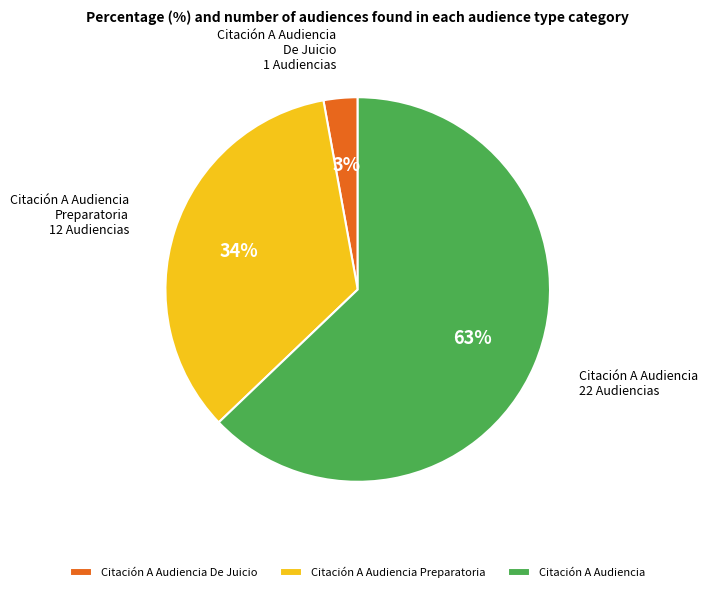

Is there a majority slice in this chart?

Yes